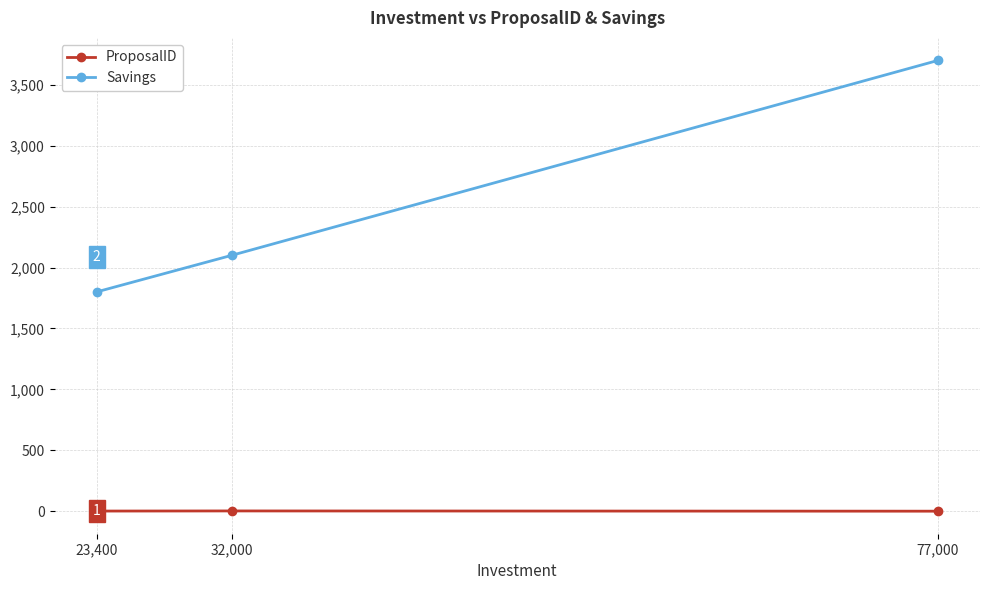

How many data points does each series have?

3